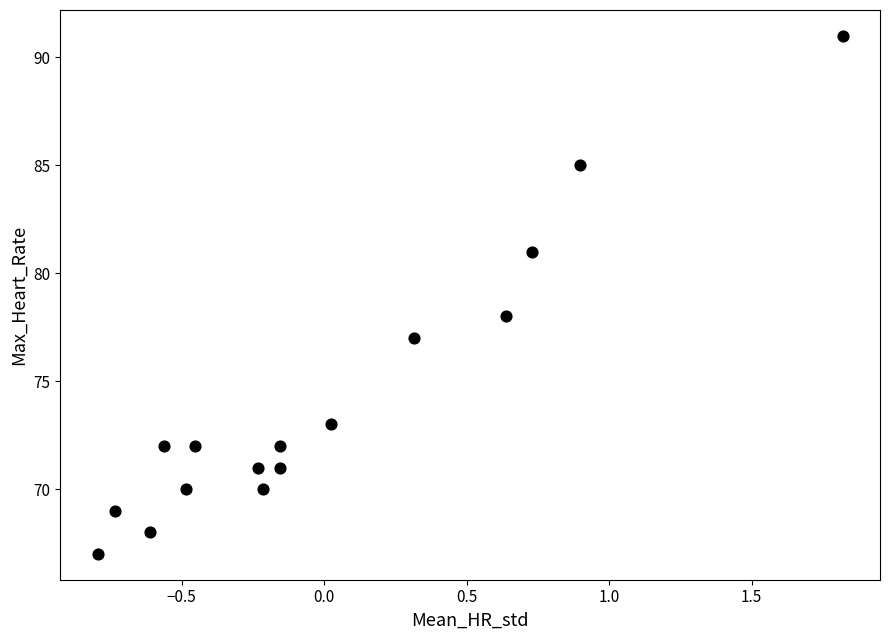

What is the range of Y values (max minus min)?

24